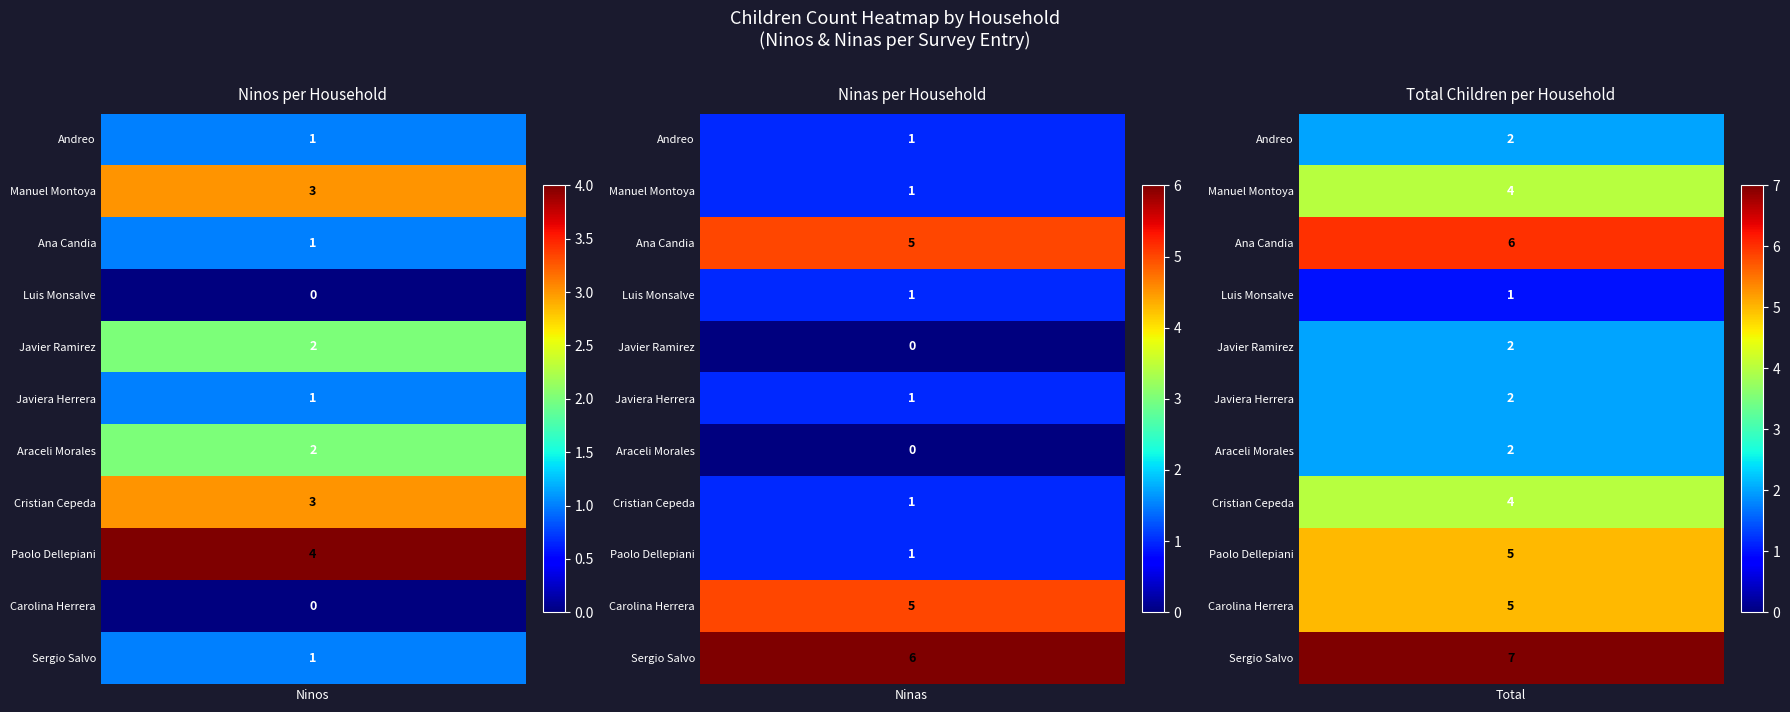

Count the number of data series in this chart.

11